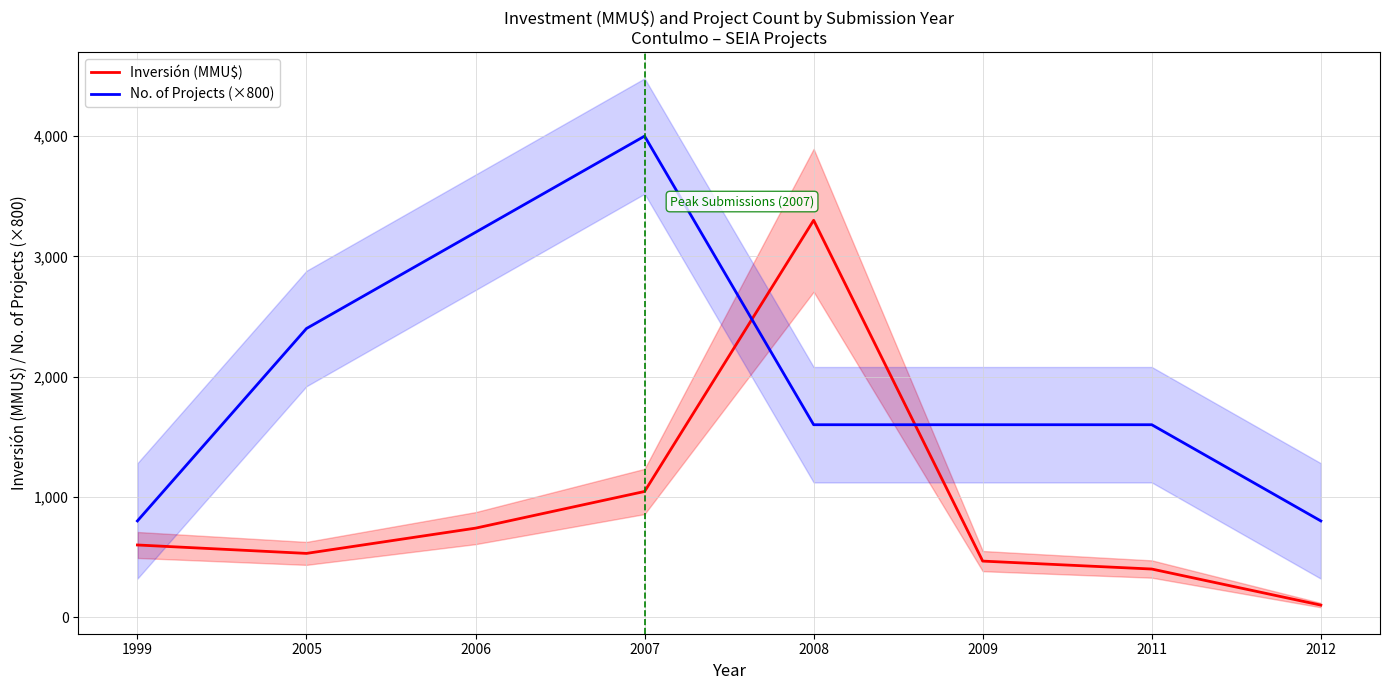

How many interior local valleys does the Inversión (MMU$) series have?

1